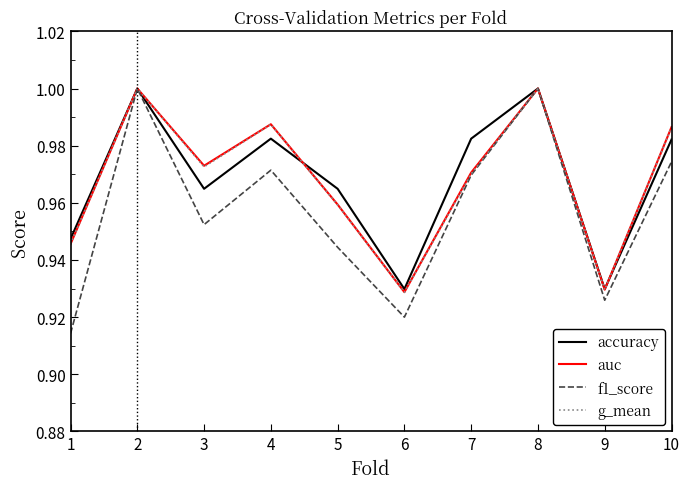

How many interior local valleys does the accuracy series have?

3